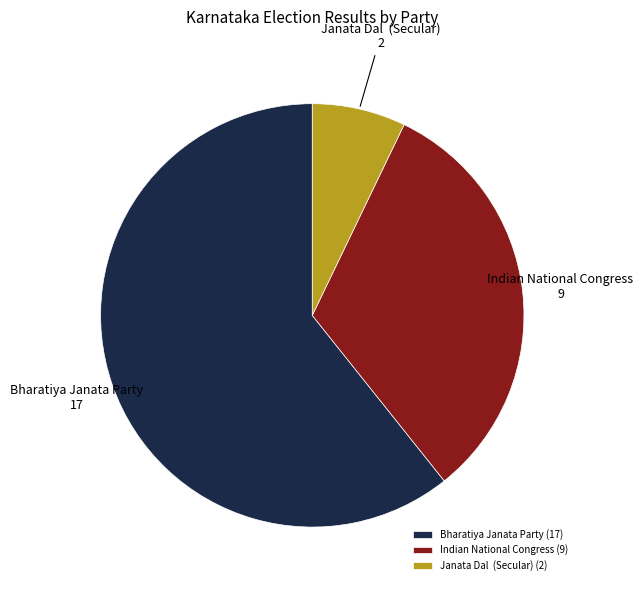

True or false: Bharatiya Janata Party (17) accounts for 50% of the total.

False